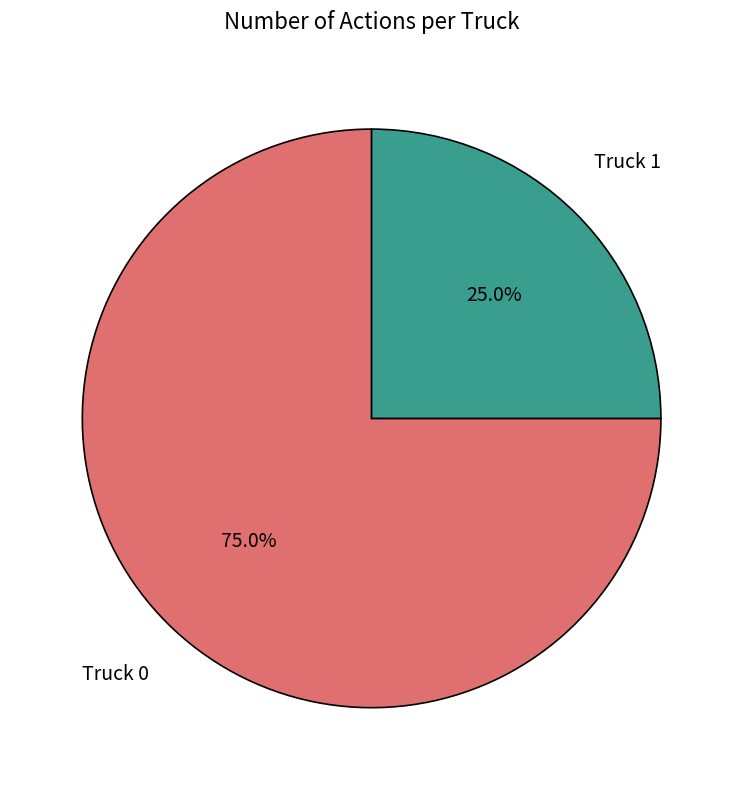

Is there a majority slice in this chart?

Yes